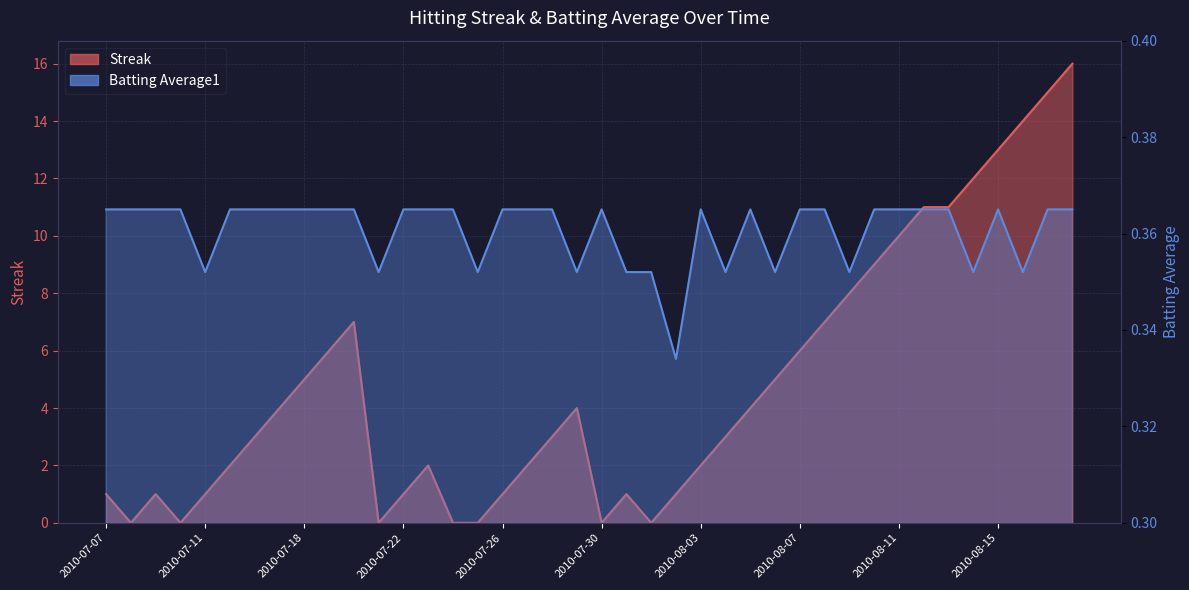

Rank the series at 22 from highest to lowest value.

Batting Average1_line, Streak_line